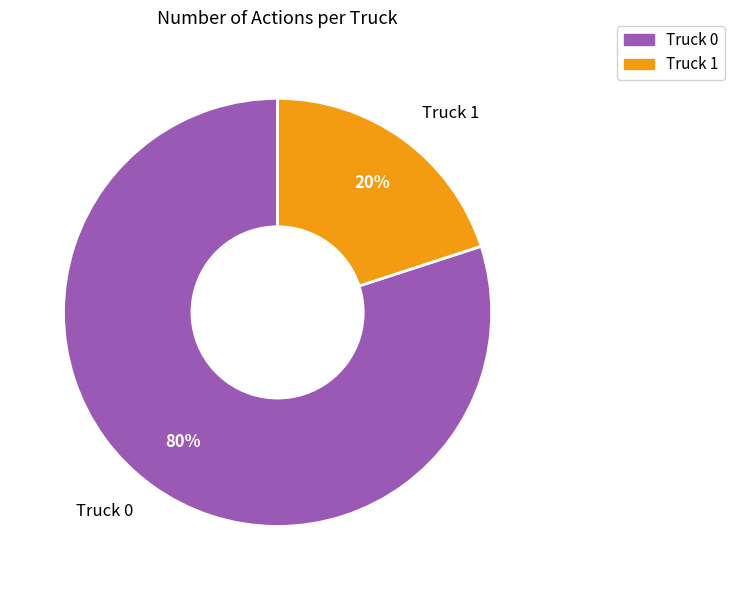

To the nearest percent, what is the combined percentage of Truck 0 and Truck 1?

100%